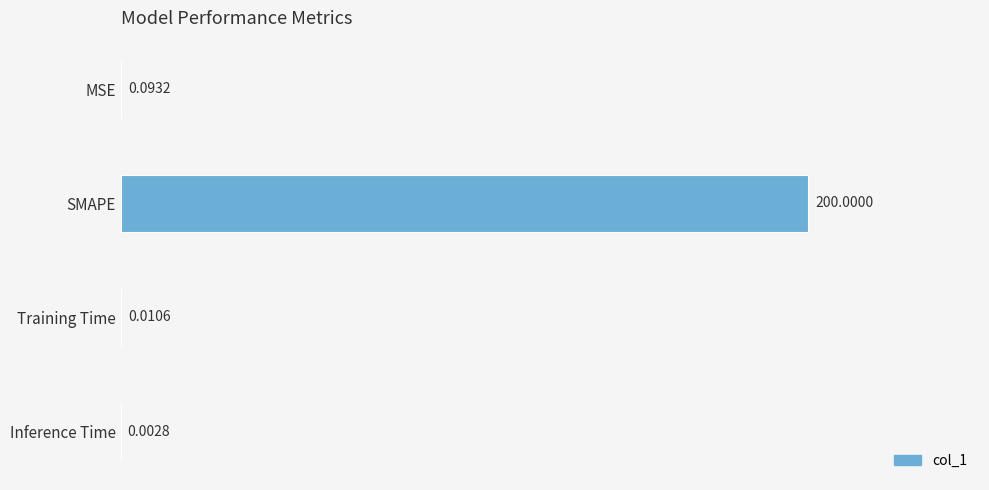

Which category has the highest value across all series?

SMAPE